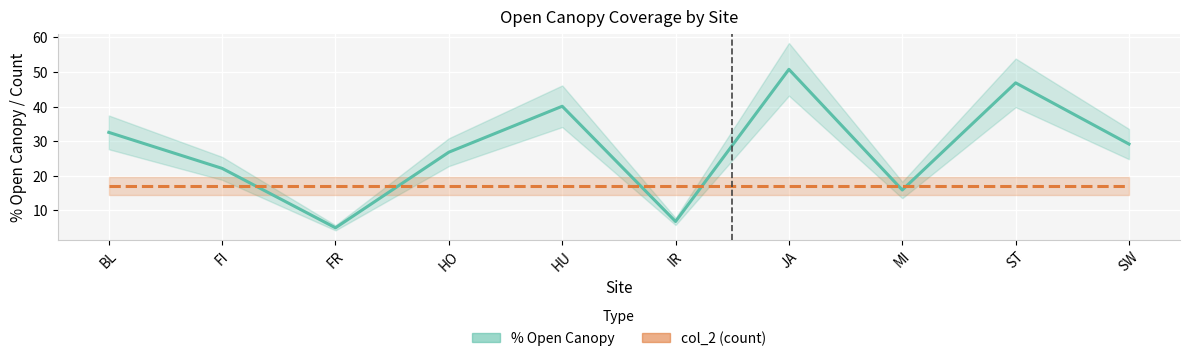

Is it true that %open canopy equals 46.9 at ST?

True